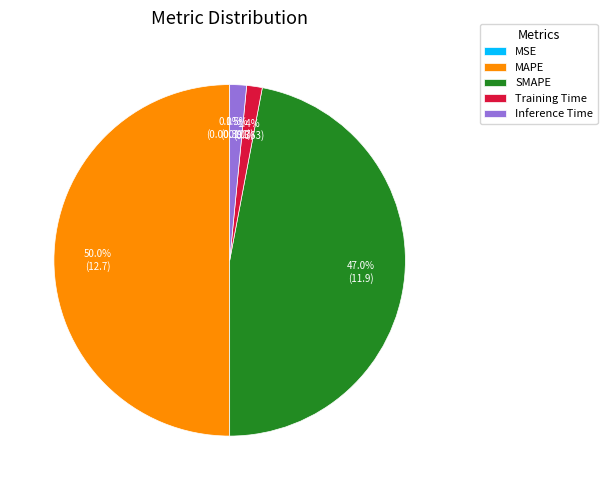

Which slice is the largest?

MAPE